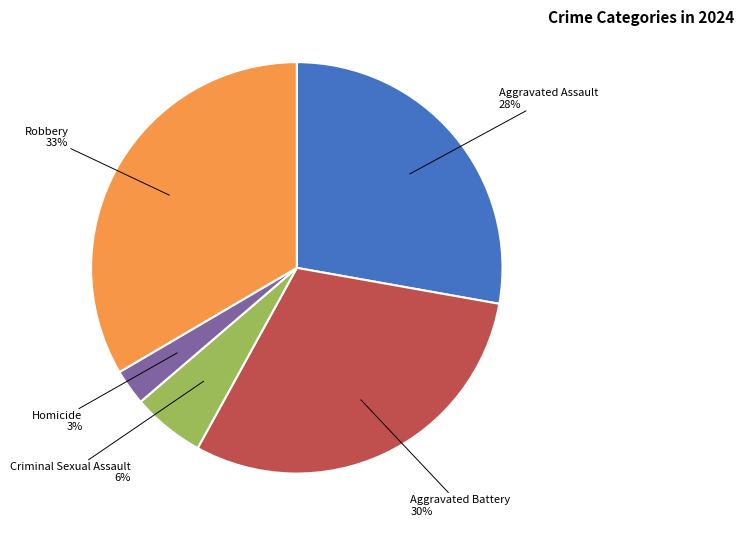

True or false: Homicide accounts for 3% of the total.

True